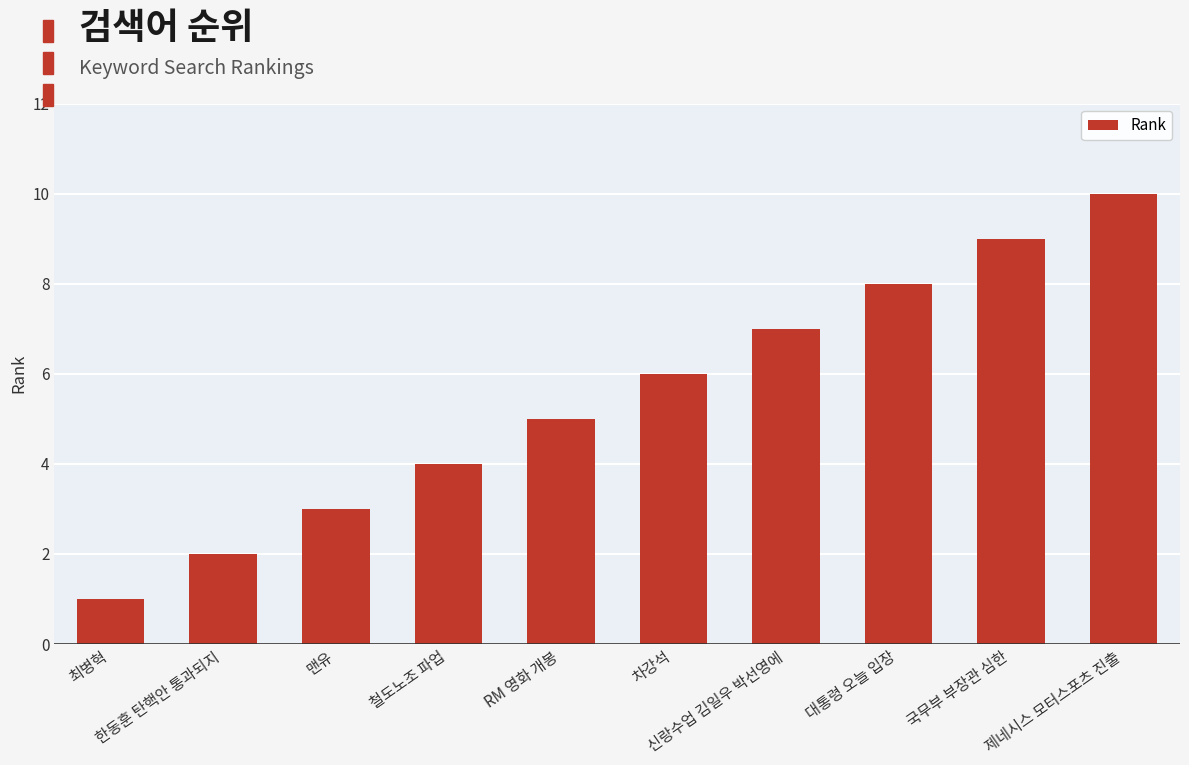

What is the sum of all values?

55